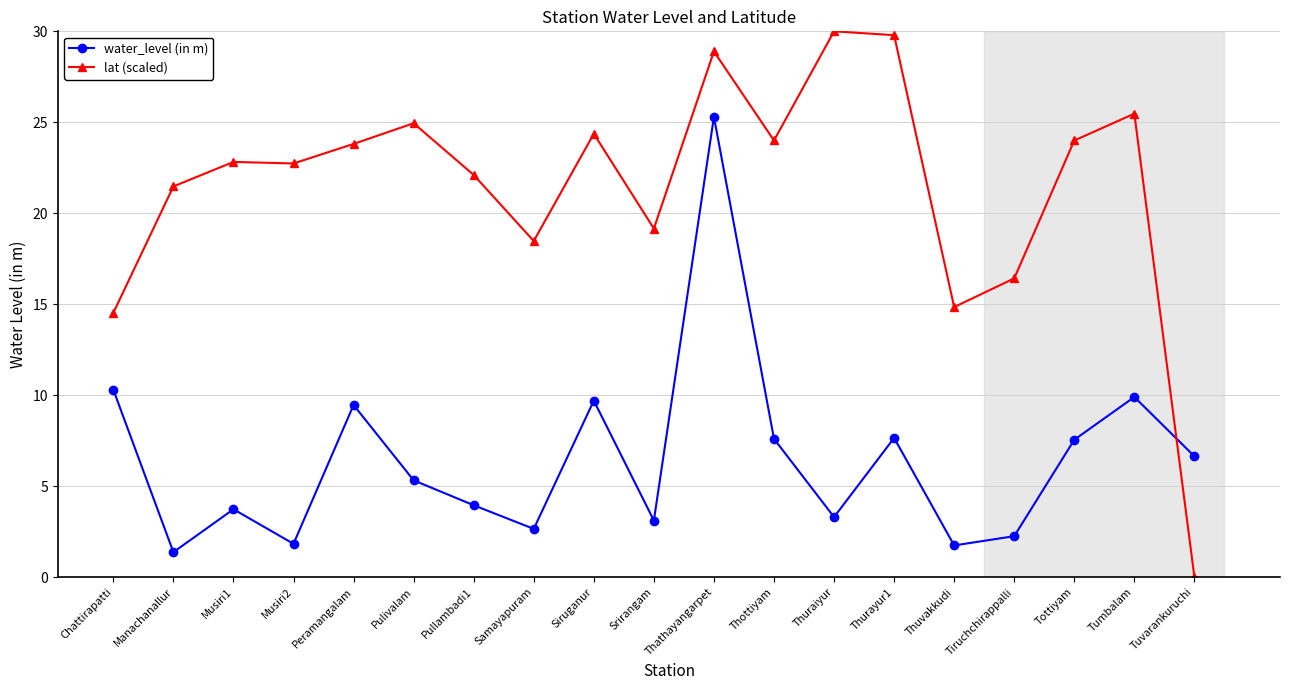

True or false: lat (scaled) has more than 0 points higher than both neighbors.

True